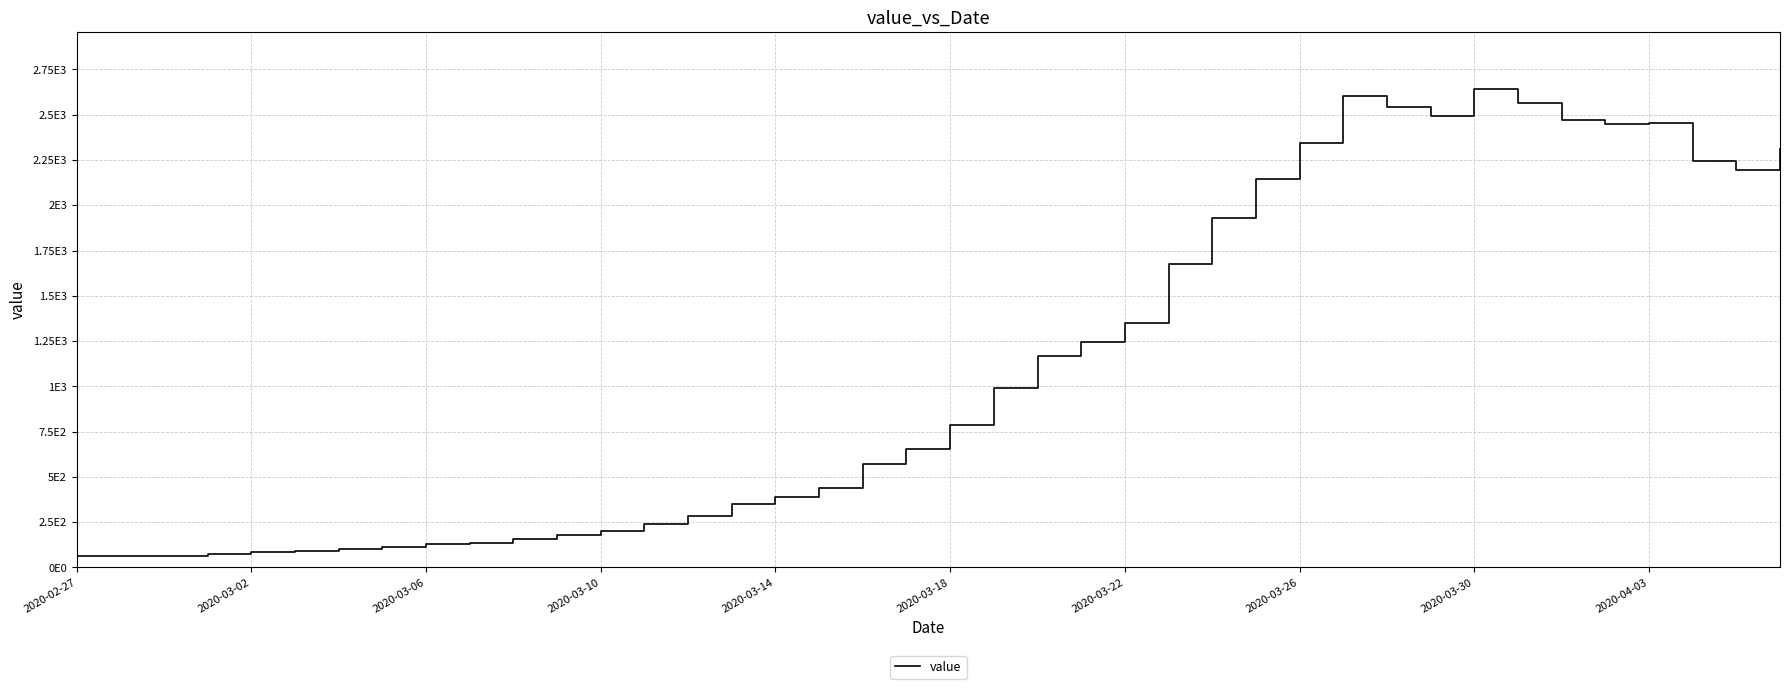

Is this an area chart (filled region under the line)?

No